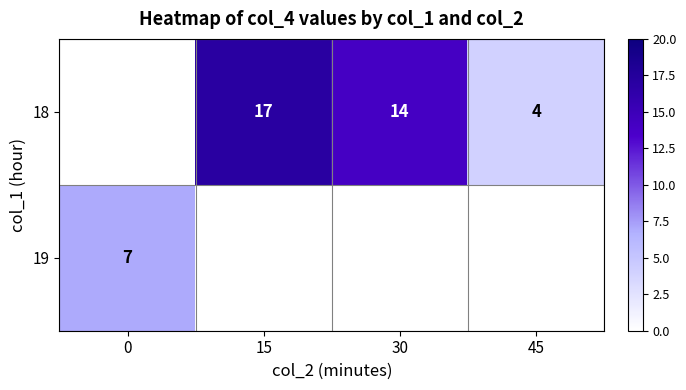

At which category is the sum across all series the highest?

15